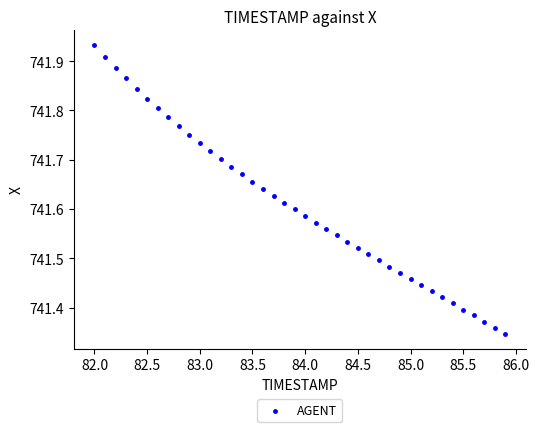

What is the range of Y values (max minus min)?

0.6